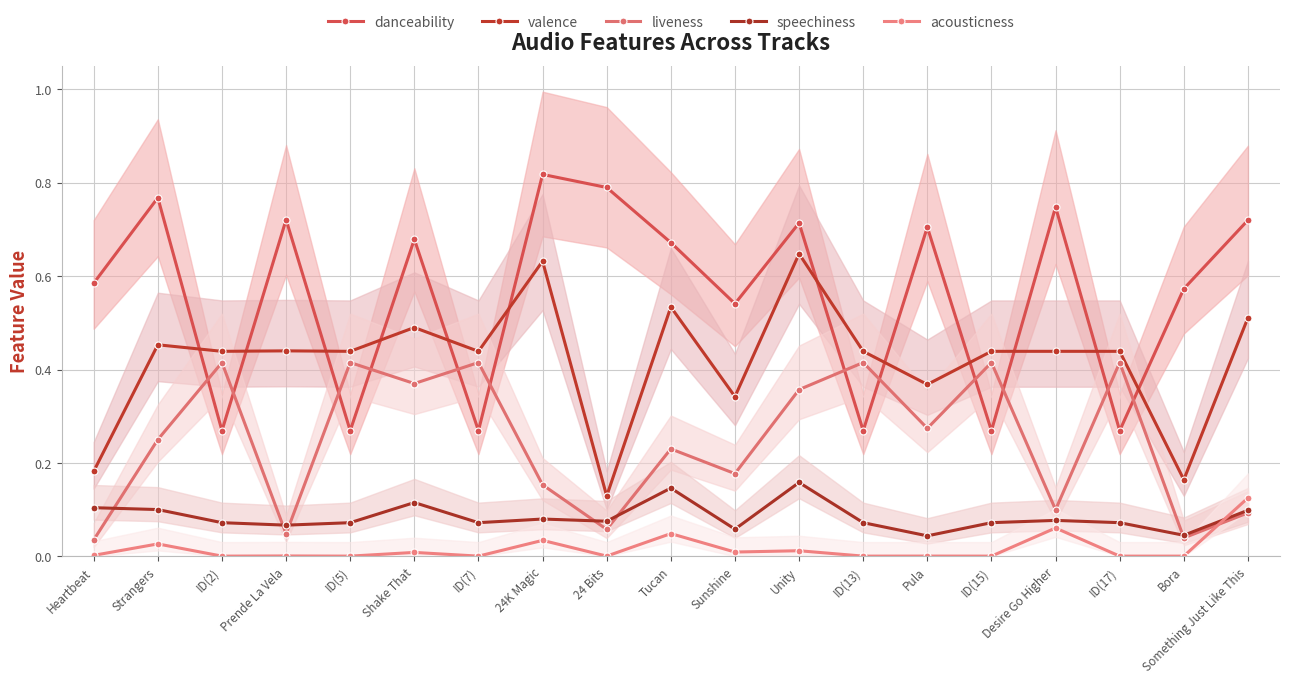

True or false: danceability and acousticness cross at least once.

False